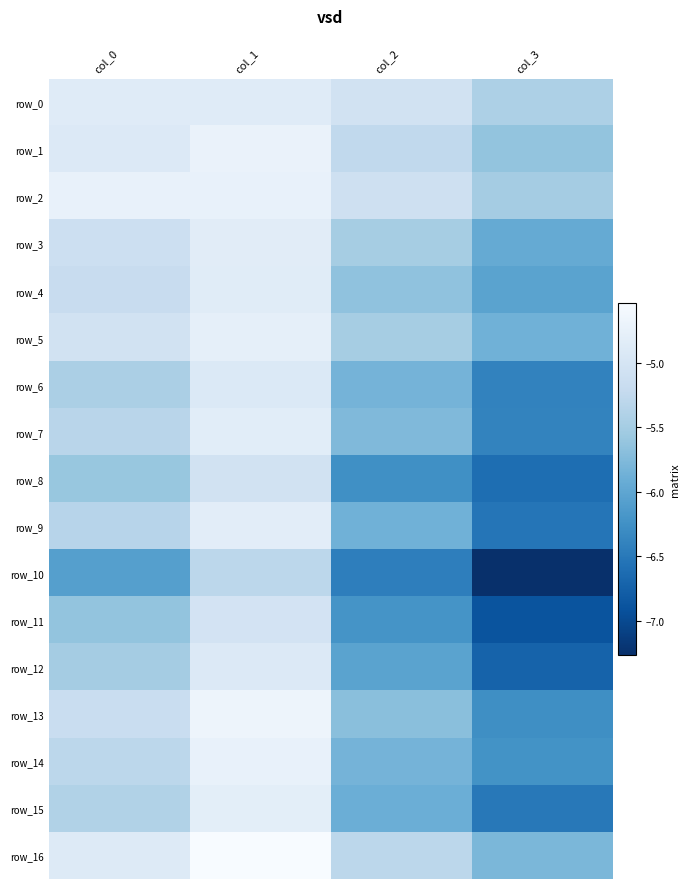

What is the sum of all row_15 values?

-22.6